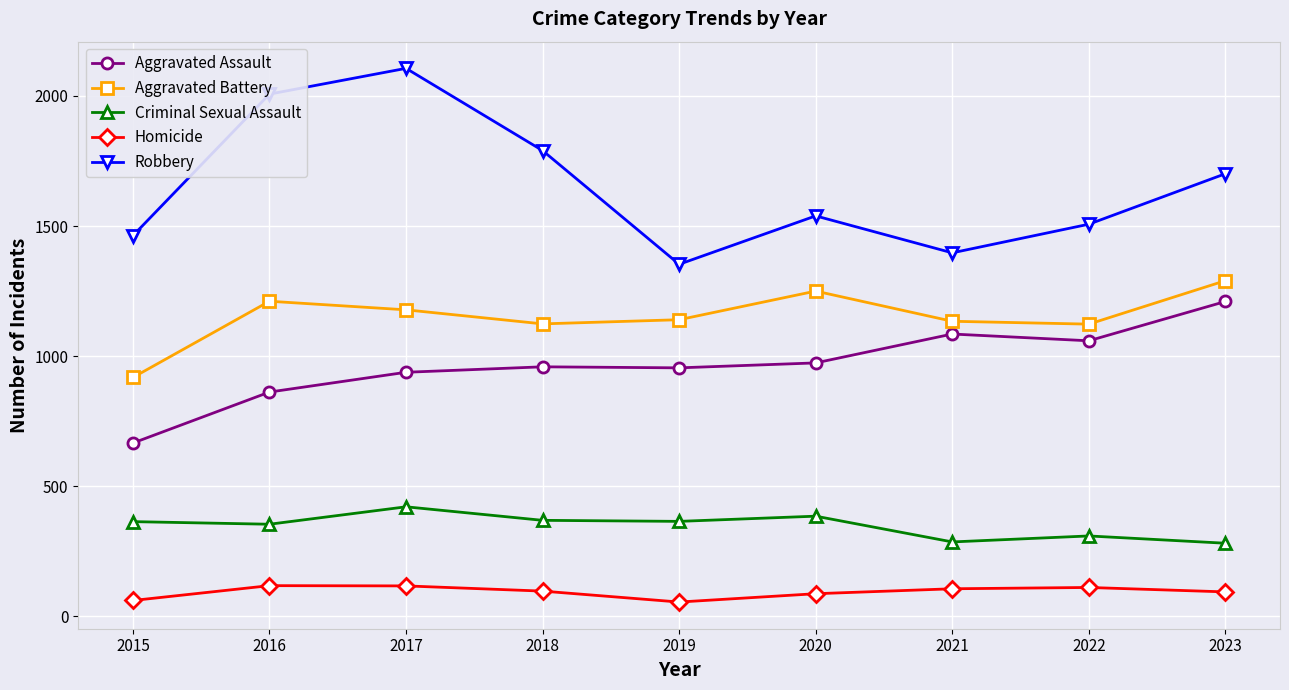

What is the total value across all series at 2021?

4008